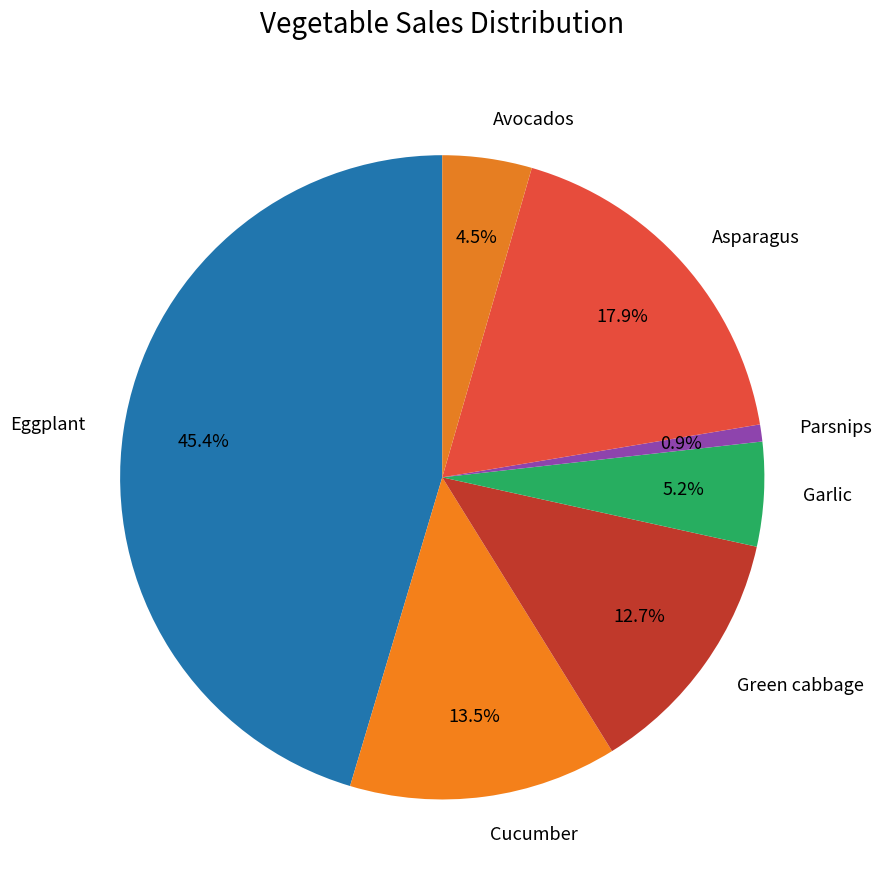

Which slice is the smallest?

Parsnips